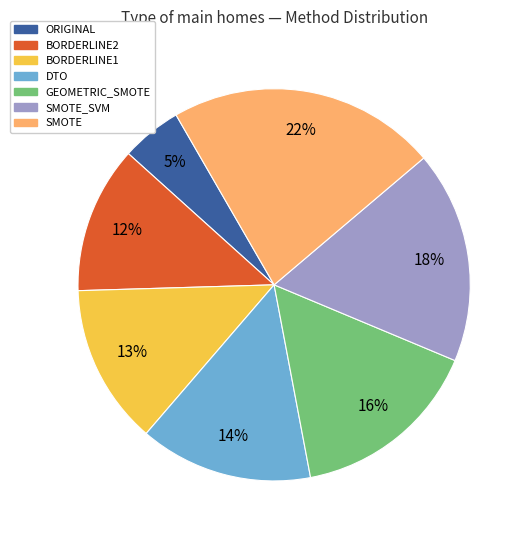

To the nearest percent, what is the difference between the largest and smallest slice percentages?

17%